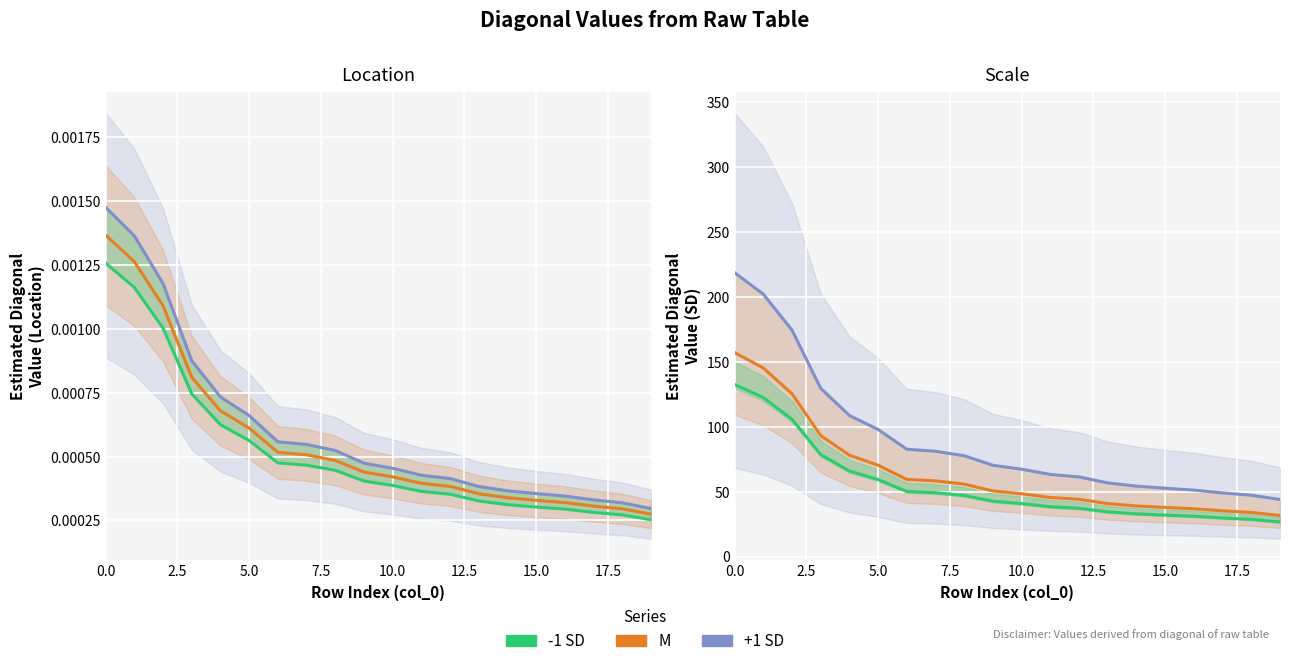

Which series has the largest total across all categories?

+1 SD